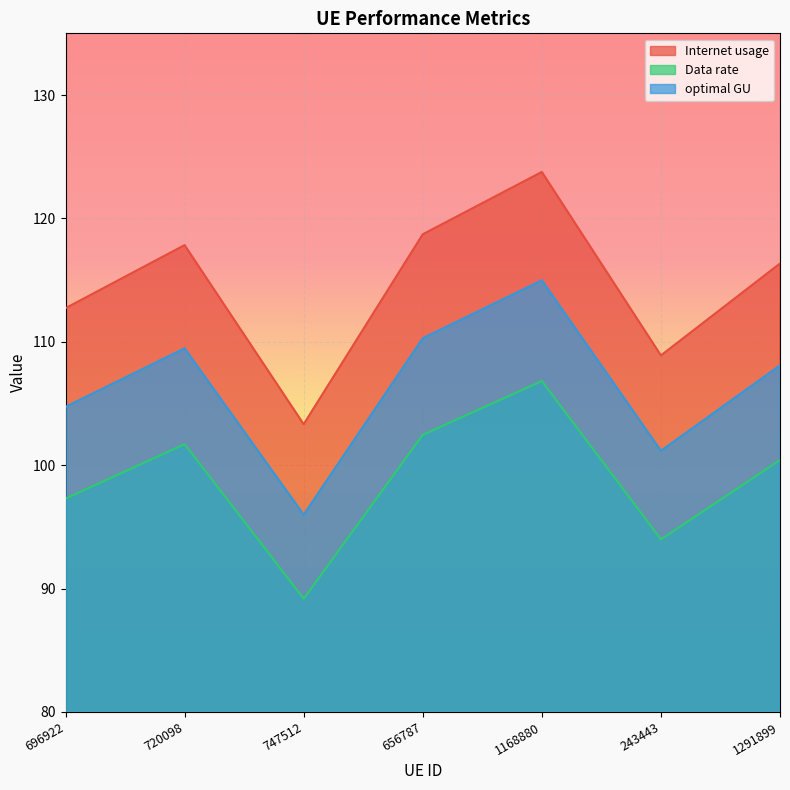

At which category does the chart reach its minimum across all series?

747512